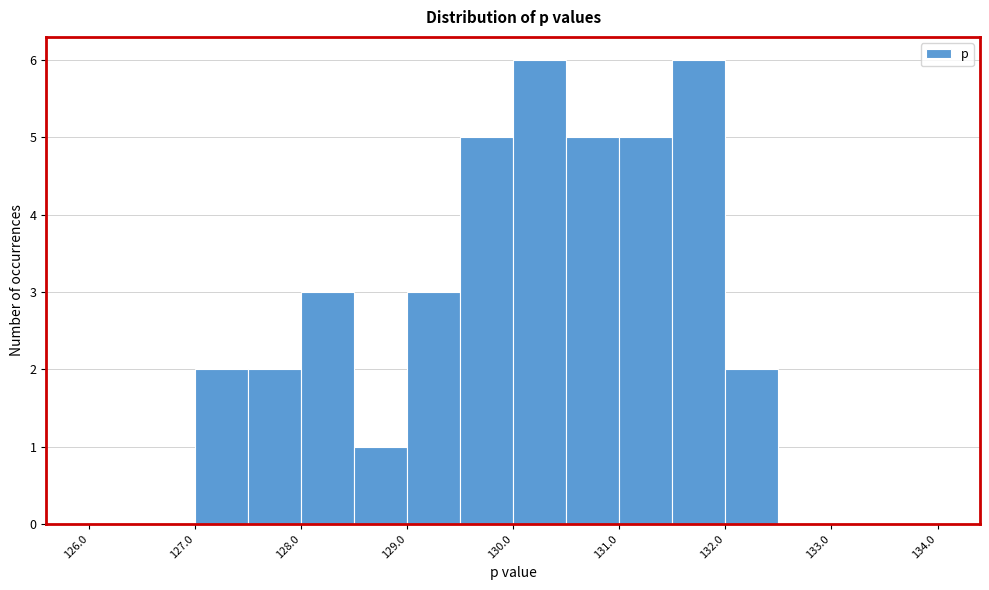

Reading left to right, list every bar in this chart as the range it spans on the x-axis followed by its height. The values are not printed on the chart, so give them approximately, as read against the axis.

126.0 to 126.5: 0
126.5 to 127.0: 0
127.0 to 127.5: 2
127.5 to 128.0: 2
128.0 to 128.5: 3
128.5 to 129.0: 1
129.0 to 129.5: 3
129.5 to 130.0: 5
130.0 to 130.5: 6
130.5 to 131.0: 5
131.0 to 131.5: 5
131.5 to 132.0: 6
132.0 to 132.5: 2
132.5 to 133.0: 0
133.0 to 133.5: 0
133.5 to 134.0: 0